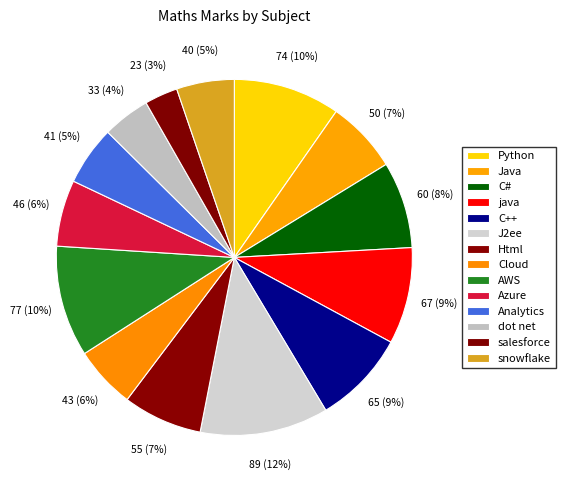

Count the number of slices in the pie.

14